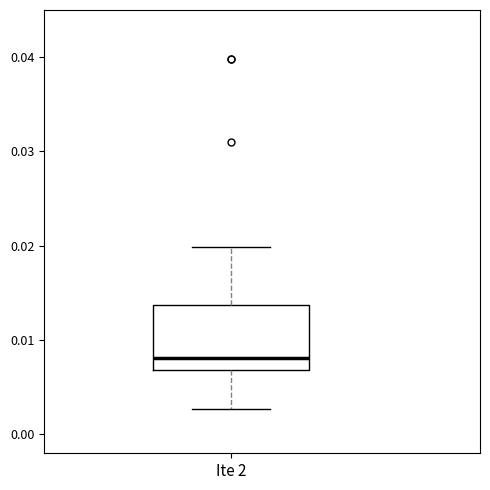

Where is the lower edge of the box for Ite 2 on the y-axis? The values are not printed on the chart, so give them approximately, as read against the axis.

0.007